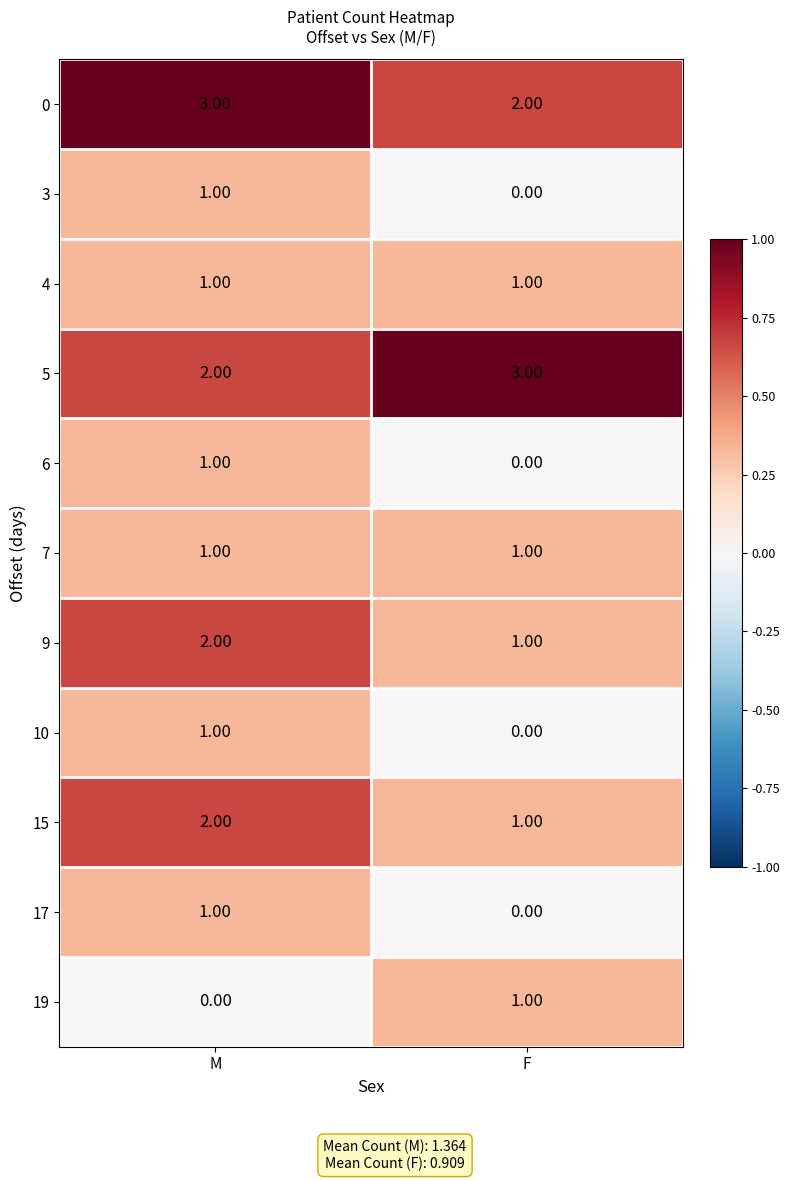

What is the total value across all series at F?

10